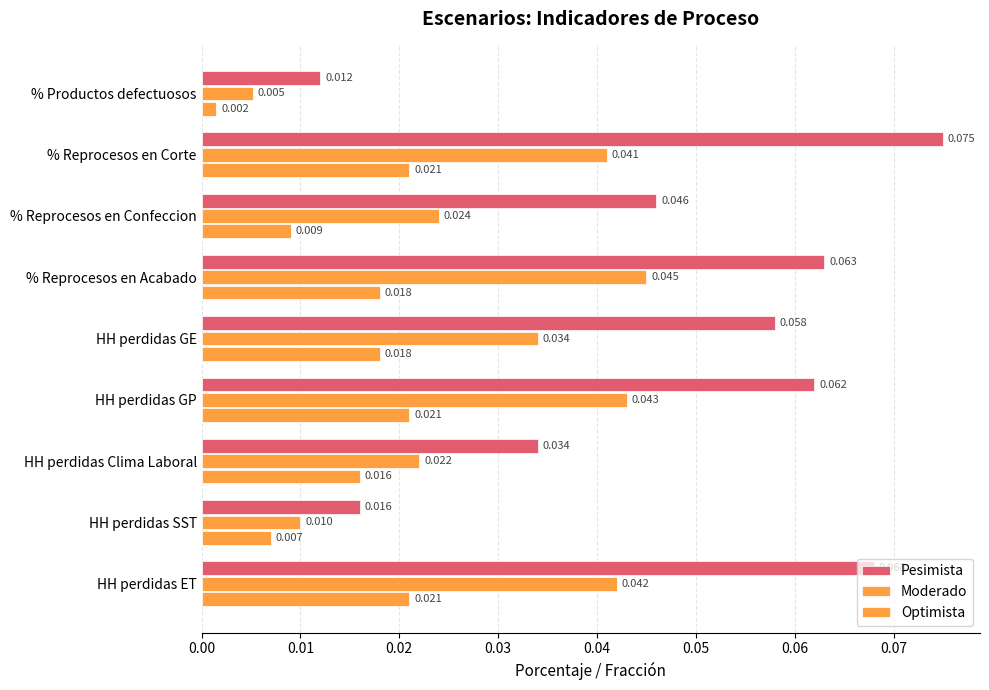

Which series has the largest range (max minus min)?

Pesimista